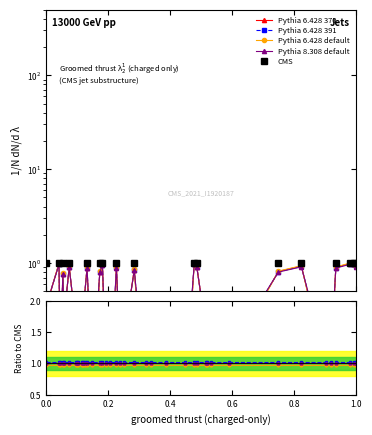

What are all the series names shown in the legend?

Pythia 6.428 370, Pythia 6.428 391, Pythia 6.428 default, Pythia 8.308 default, CMS